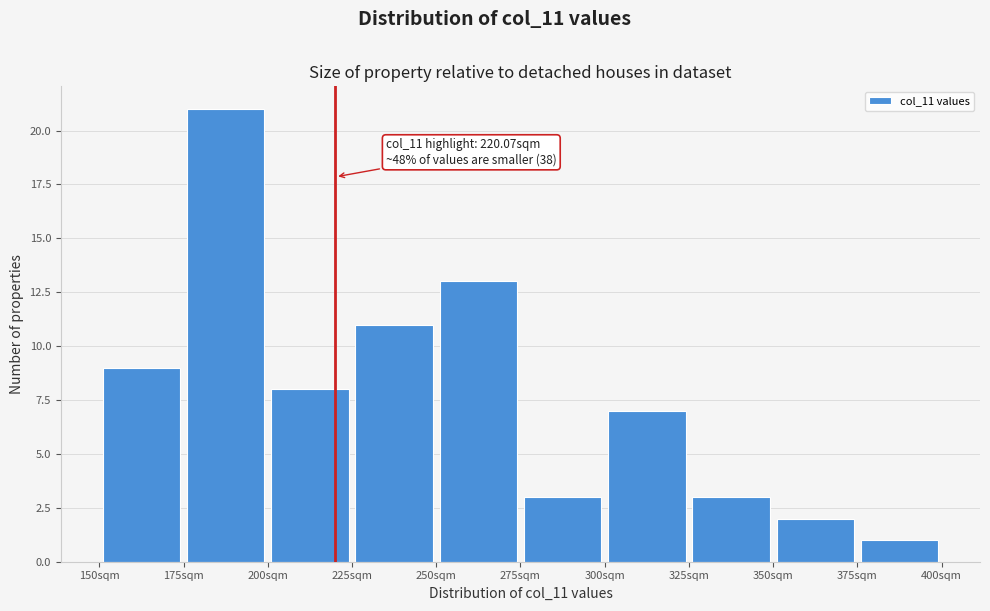

Over which range of the x-axis is the bar tallest?

175 to 200